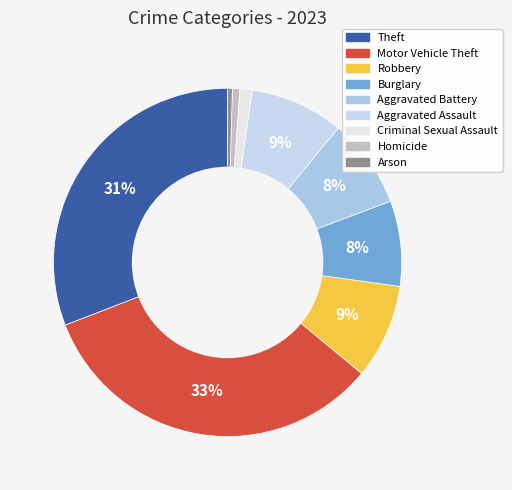

What is the largest slice in the pie chart?

Motor Vehicle Theft